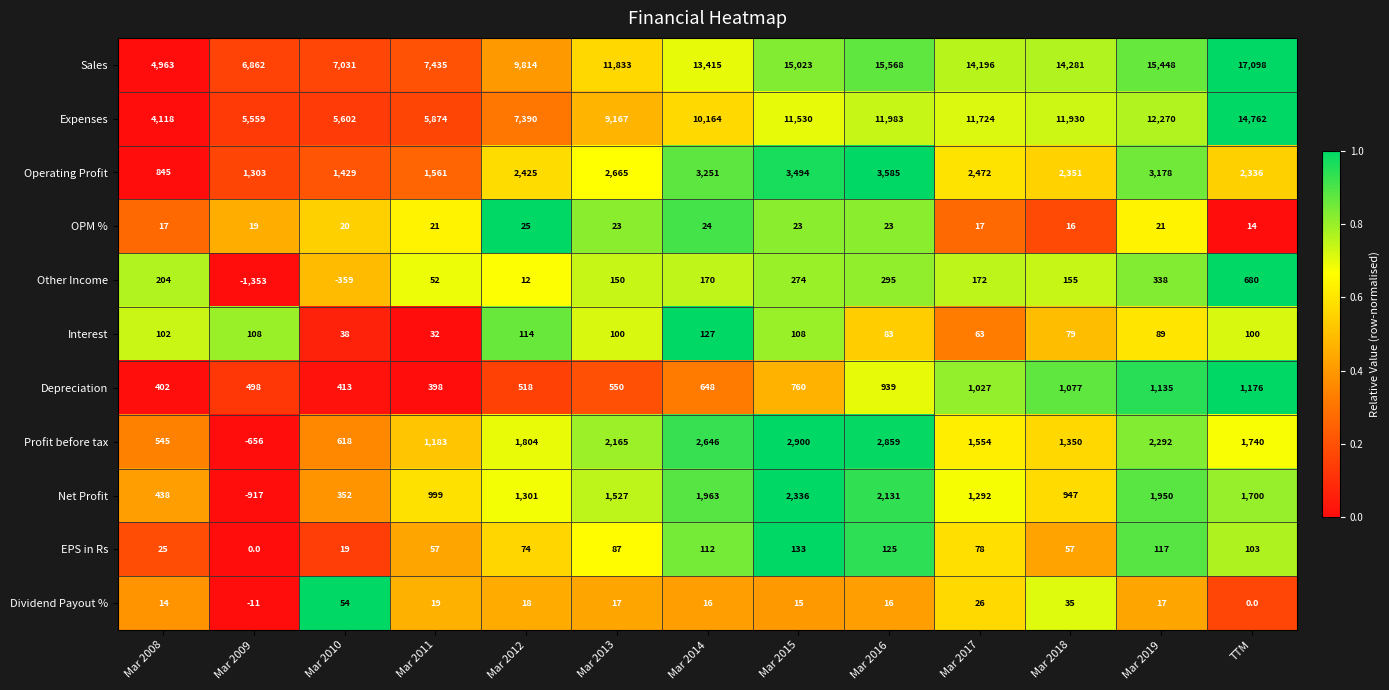

At which category is the sum across all series the highest?

TTM